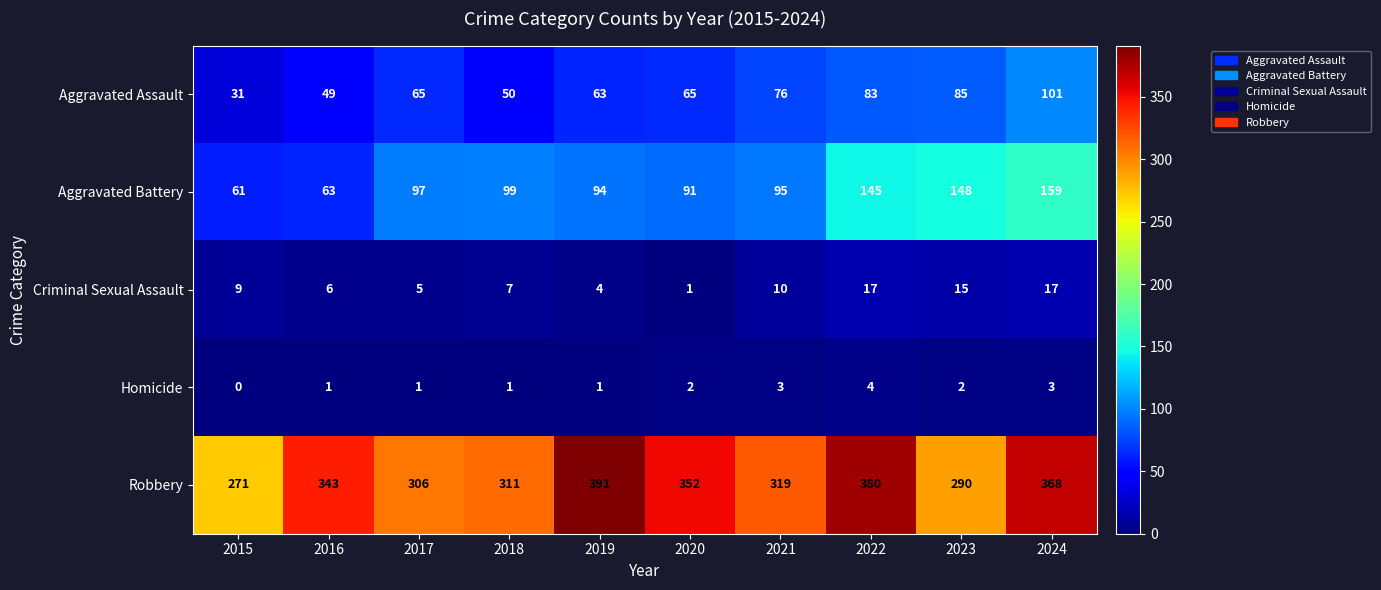

What is the difference between the second highest and second lowest values in the Aggravated Battery series?

85